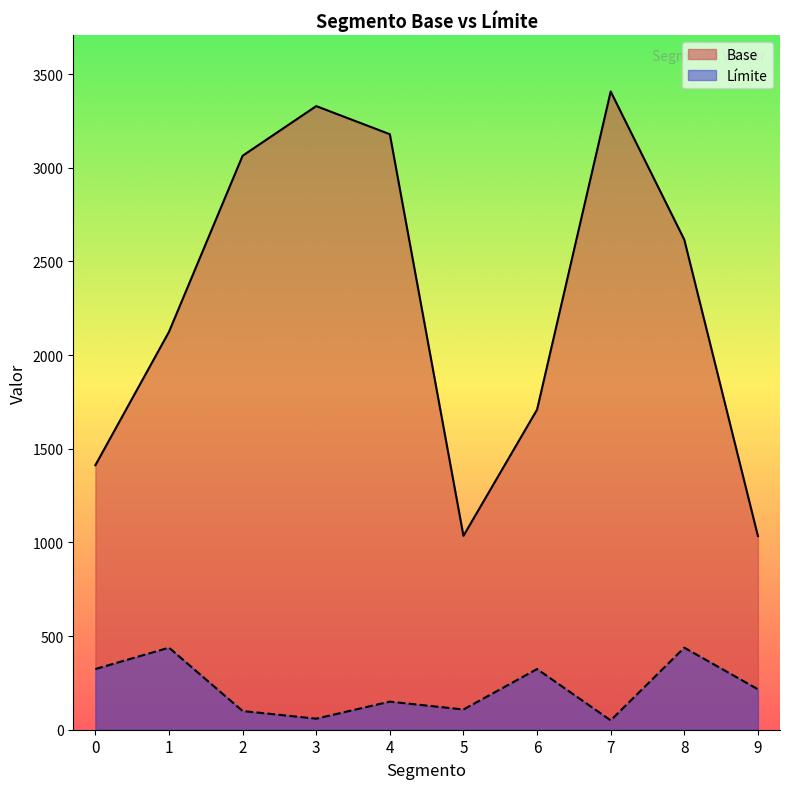

True or false: Base has a value of 1709 at 6.

True